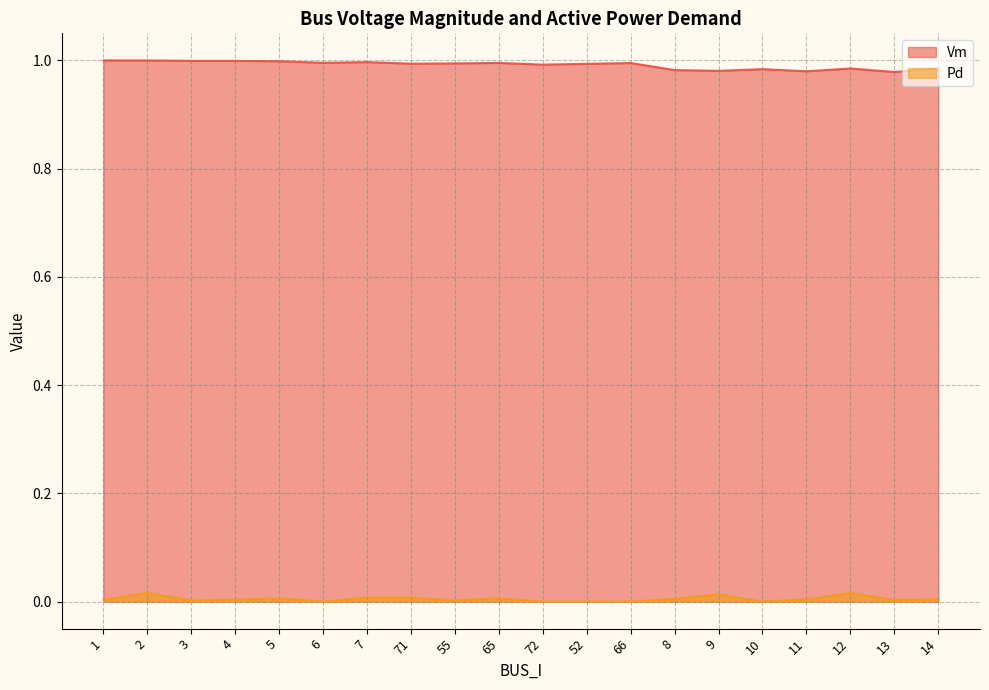

What is the value of the Vm point at the 2nd from the left?

1.0